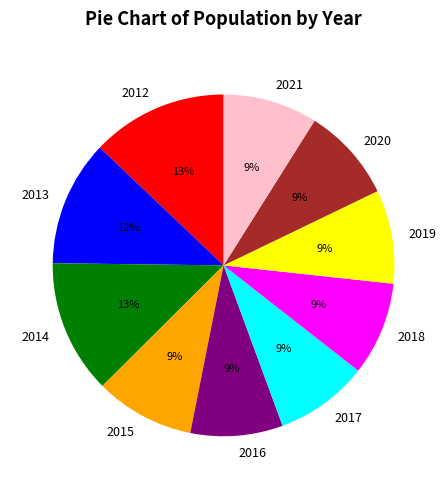

Combined, do 2020 and 2012 account for over 50%?

No